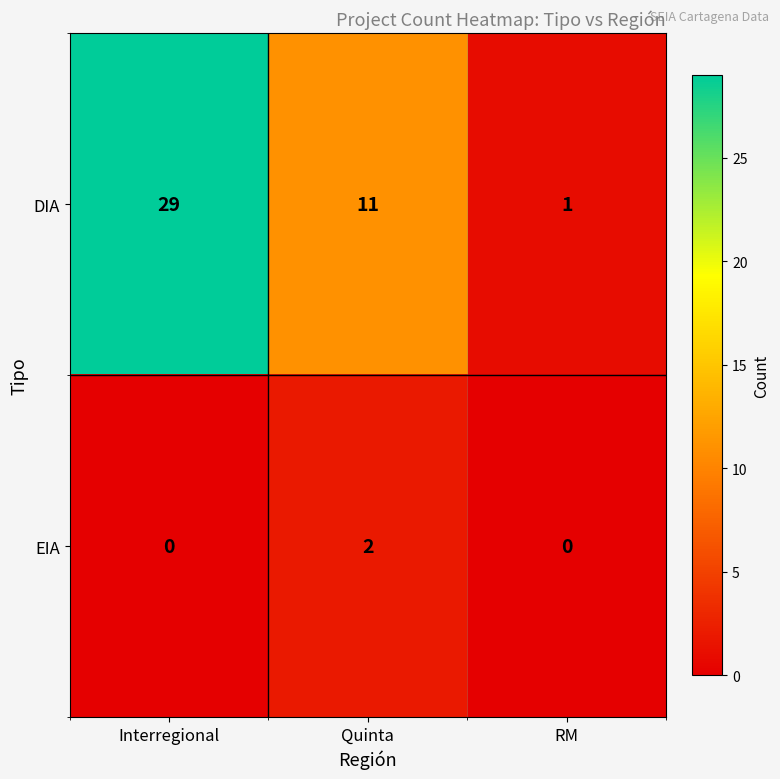

Which category has the highest value across all series?

Interregional